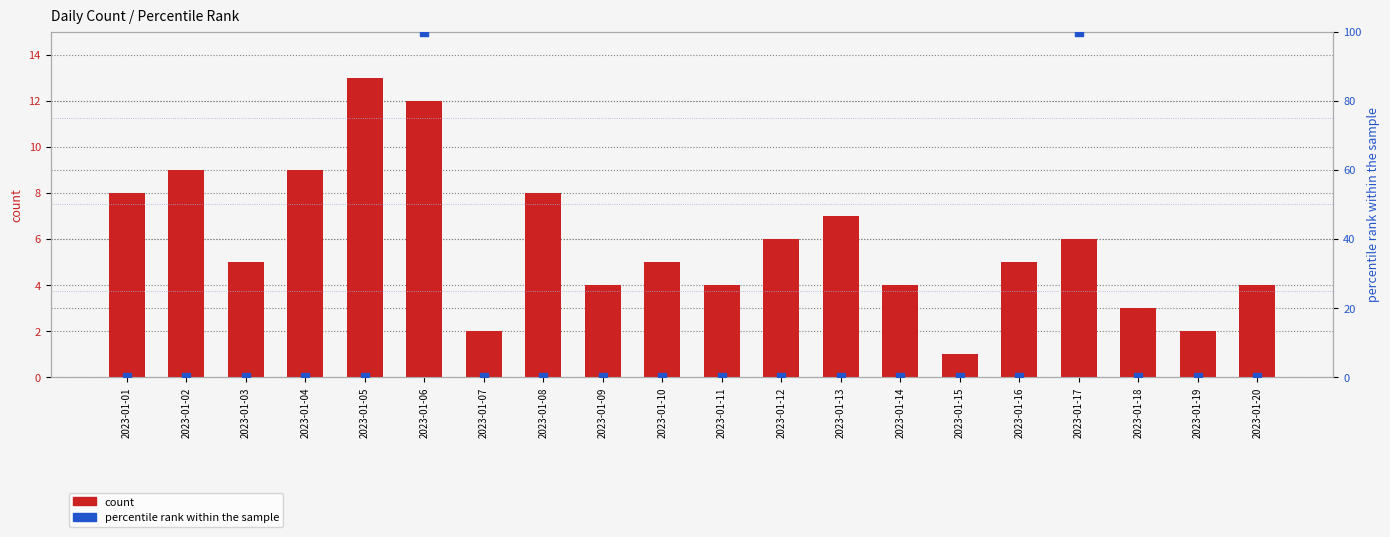

What is the total value across all series at 2023-01-04?

9